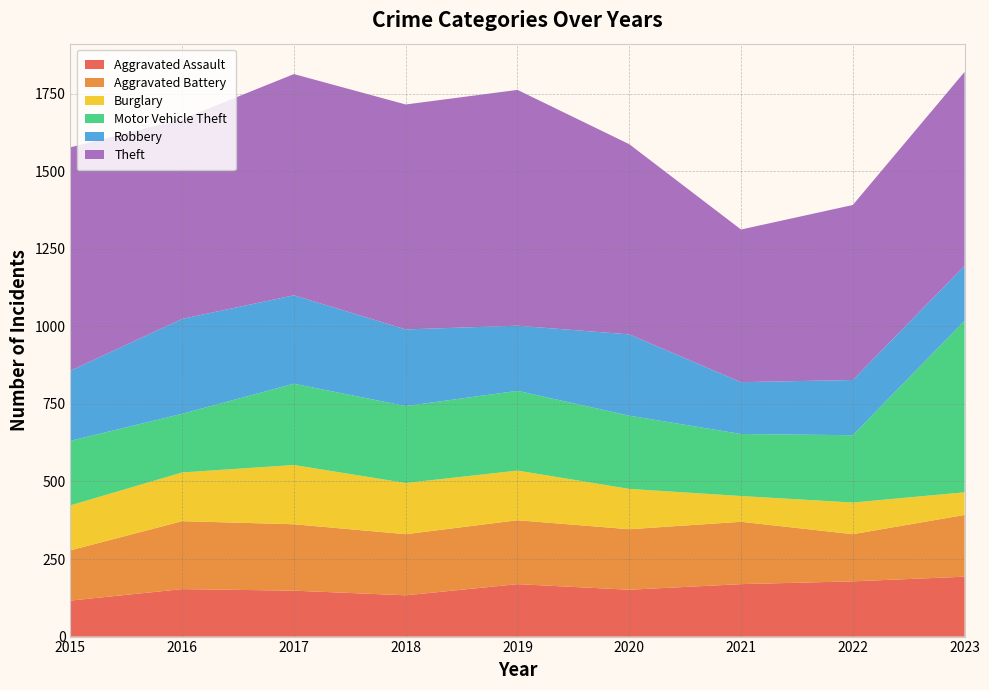

Reading left to right, transcribe all the data shown in this chart.

Aggravated Assault: 2015=116	2016=153	2017=148	2018=133	2019=169	2020=151	2021=169	2022=178	2023=193
Aggravated Battery: 2015=162	2016=219	2017=214	2018=197	2019=206	2020=195	2021=201	2022=152	2023=199
Burglary: 2015=145	2016=157	2017=191	2018=165	2019=160	2020=130	2021=83	2022=102	2023=73
Motor Vehicle Theft: 2015=208	2016=189	2017=262	2018=248	2019=257	2020=236	2021=200	2022=217	2023=553
Robbery: 2015=226	2016=306	2017=285	2018=247	2019=210	2020=262	2021=167	2022=178	2023=177
Theft: 2015=720	2016=644	2017=713	2018=725	2019=760	2020=613	2021=492	2022=564	2023=625